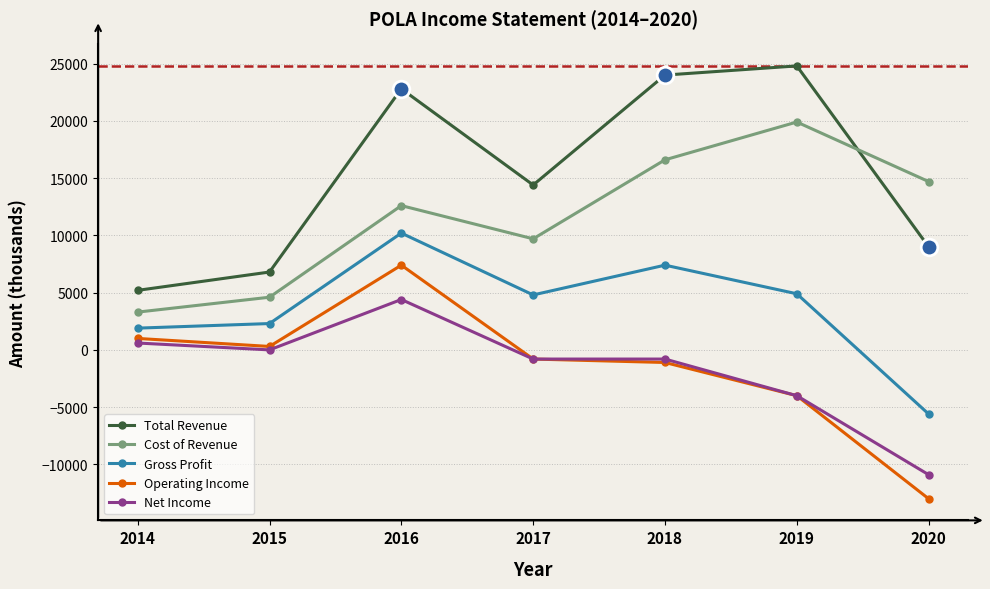

What are all the series names shown in the legend?

Total Revenue, Cost of Revenue, Gross Profit, Operating Income, Net Income